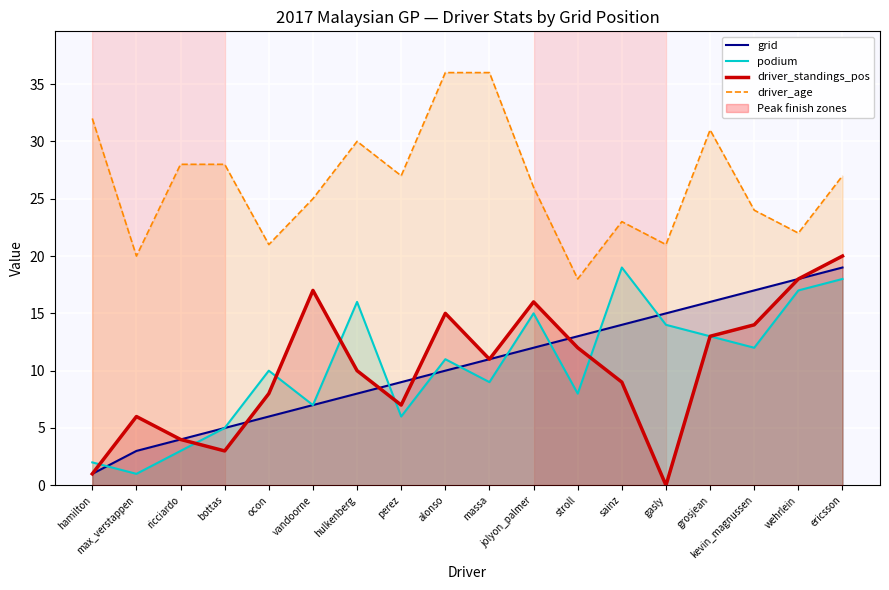

What is the label of the 15th point from the left?

grosjean